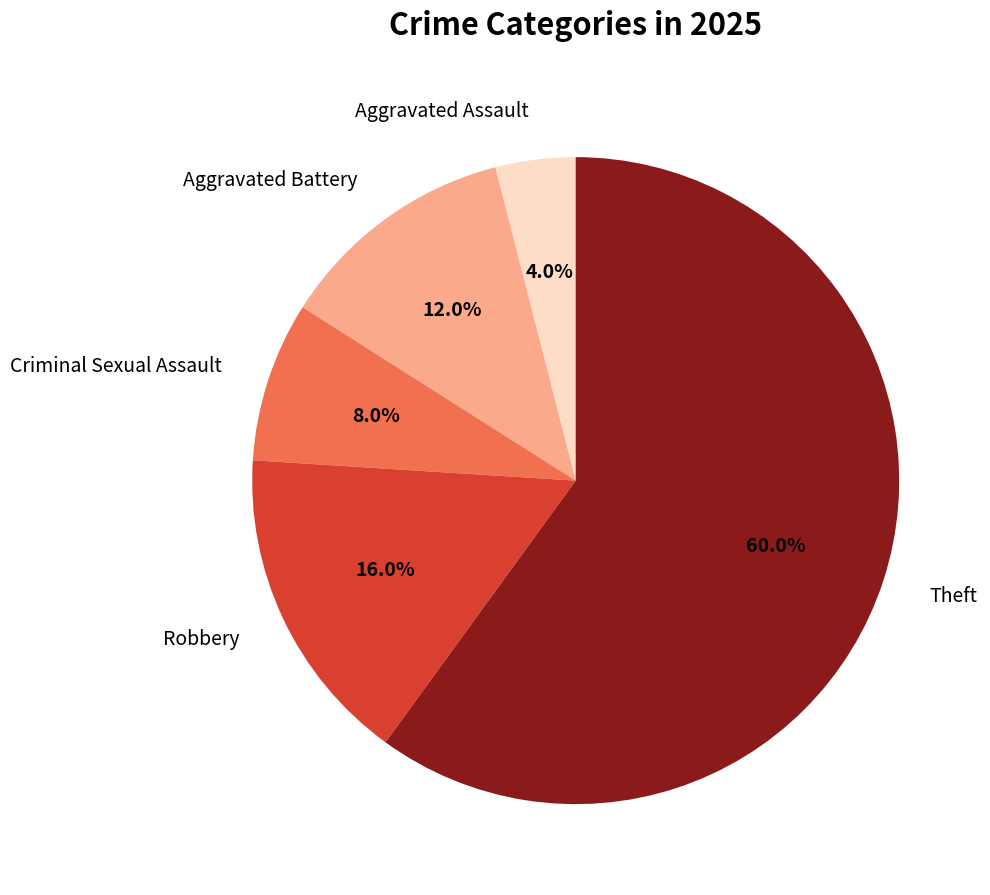

What is the ratio of the value at Robbery to the value at Aggravated Assault?

4.0